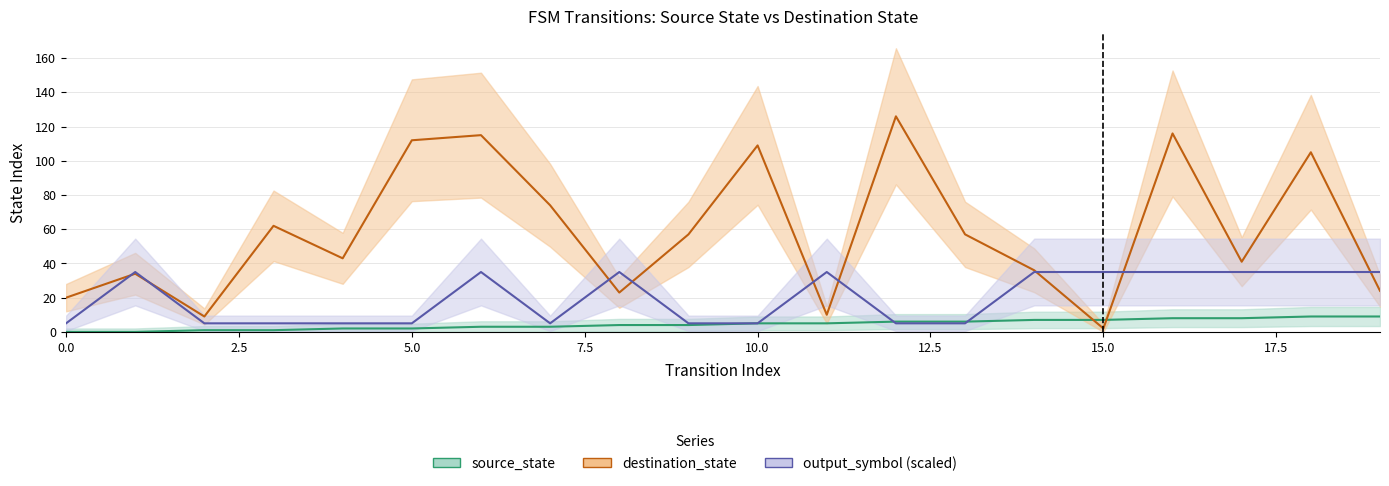

Rank the series by their maximum value, from lowest to highest.

source_state, output_symbol, destination_state